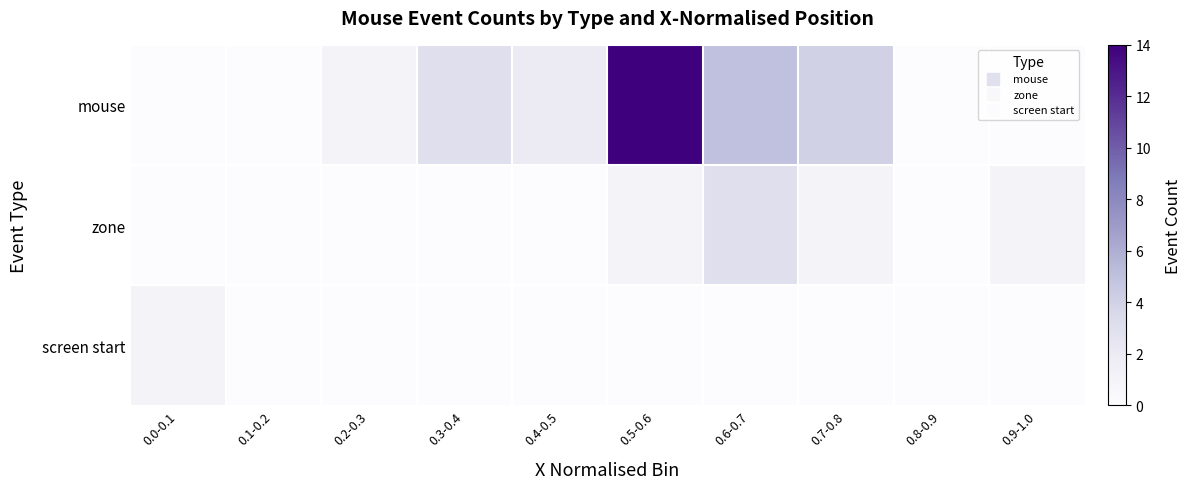

Which category has the lowest value across all series?

0.0-0.1